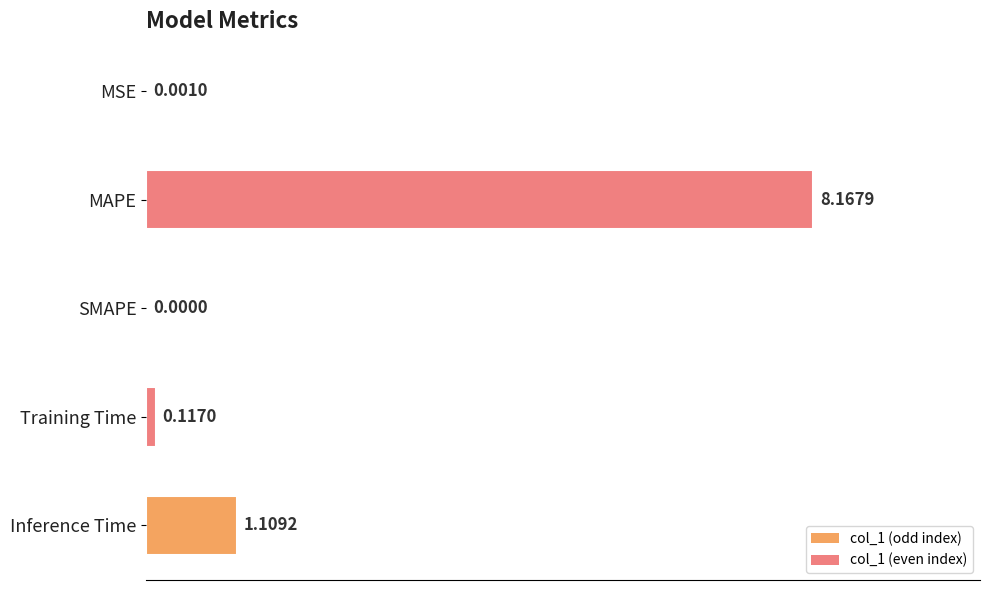

What is the change in value from MSE to MAPE?

+8.2